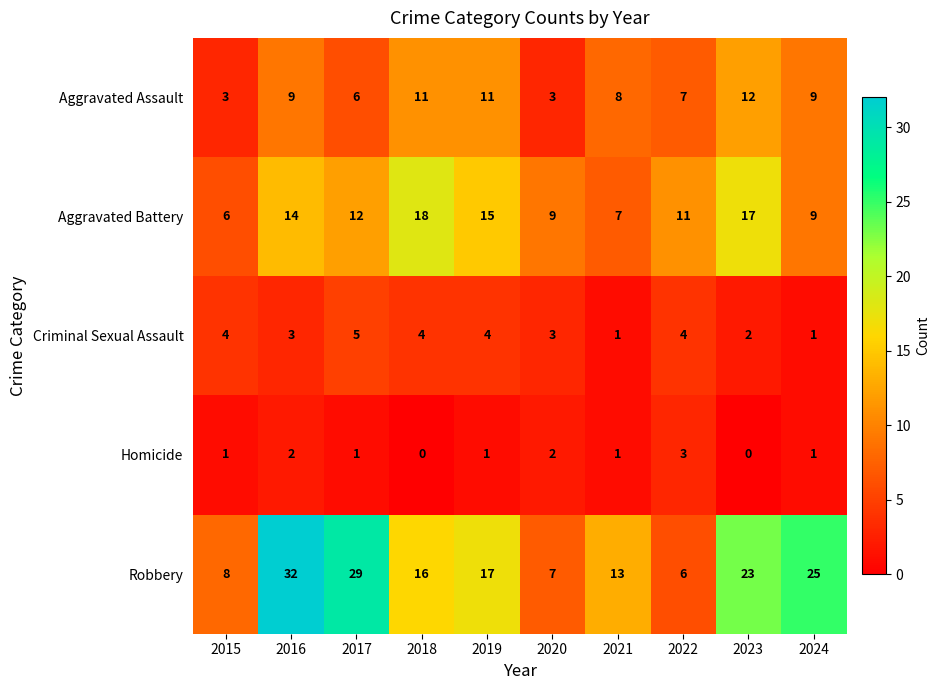

At which category is the sum across all series the highest?

2016